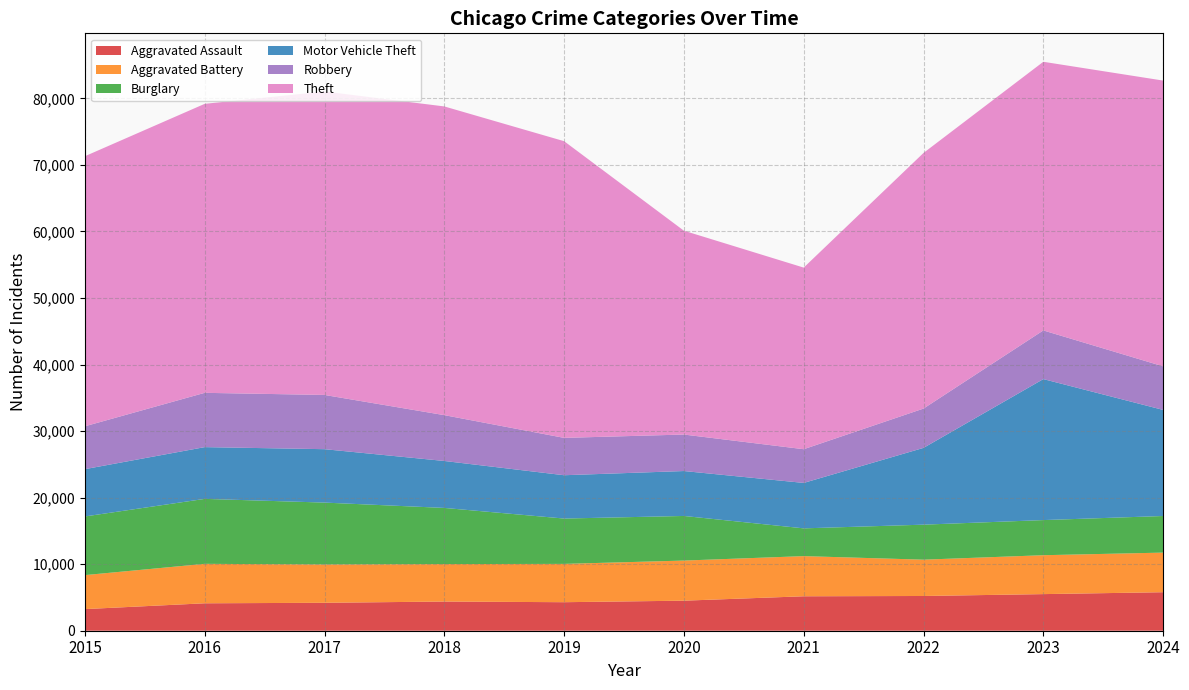

Reading right to left, transcribe all the data shown in this chart.

Aggravated Assault: 2024=5788	2023=5502	2022=5220	2021=5177	2020=4516	2019=4287	2018=4386	2017=4198	2016=4123	2015=3250
Aggravated Battery: 2024=5952	2023=5847	2022=5459	2021=6035	2020=6028	2019=5757	2018=5632	2017=5763	2016=5930	2015=5108
Burglary: 2024=5501	2023=5280	2022=5261	2021=4172	2020=6704	2019=6815	2018=8437	2017=9296	2016=9762	2015=8816
Motor Vehicle Theft: 2024=15945	2023=21190	2022=11539	2021=6829	2020=6752	2019=6510	2018=7057	2017=8027	2016=7778	2015=7109
Robbery: 2024=6550	2023=7313	2022=5909	2021=5067	2020=5485	2019=5615	2018=6888	2017=8152	2016=8160	2015=6443
Theft: 2024=42947	2023=40375	2022=38419	2021=27294	2020=30634	2019=44589	2018=46396	2017=45608	2016=43434	2015=40588